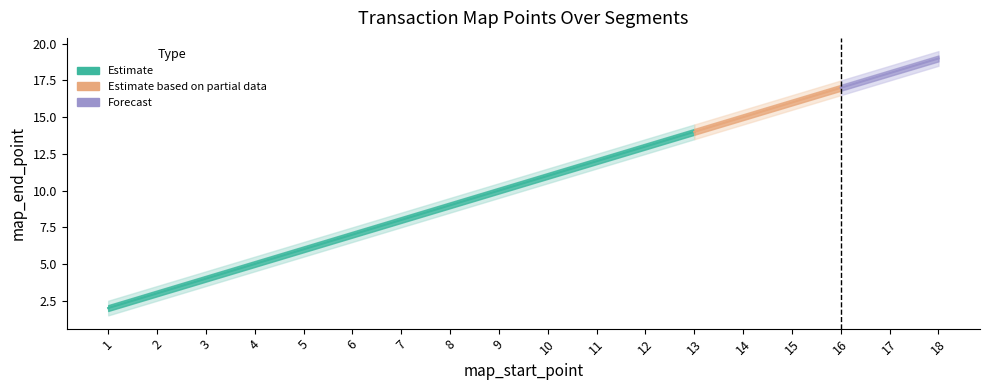

True or false: lower_band and map_end_point intersect in this chart.

False